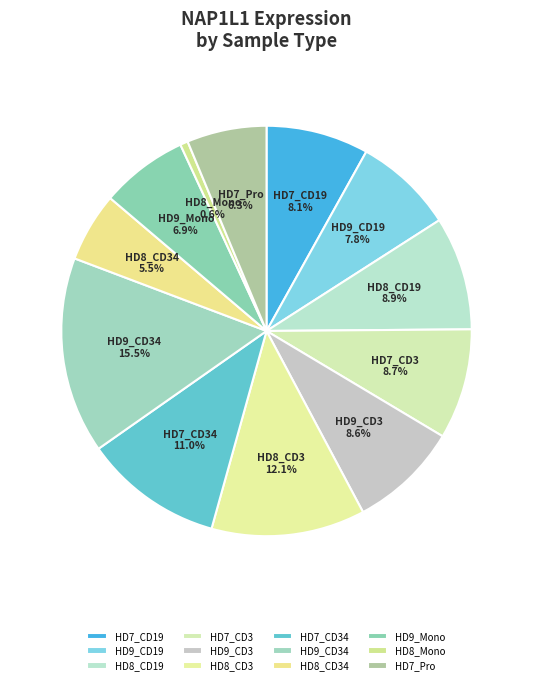

To the nearest percent, what percentage of the pie is HD8_CD3?

12%